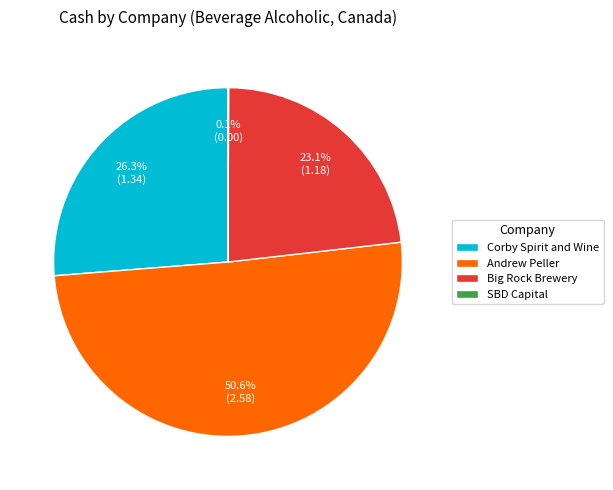

Approximately how many times larger is the value at Corby Spirit and Wine compared to Big Rock Brewery?

1.1